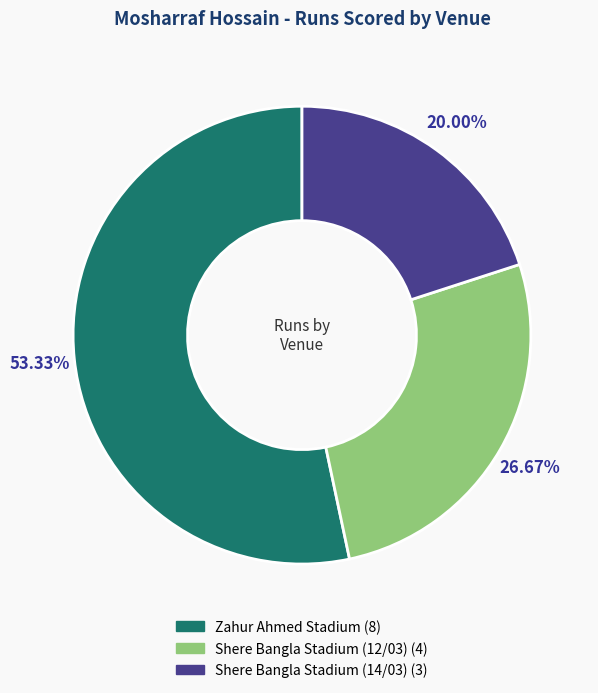

To the nearest percent, what percentage of the pie is Zahur Ahmed Stadium?

53%